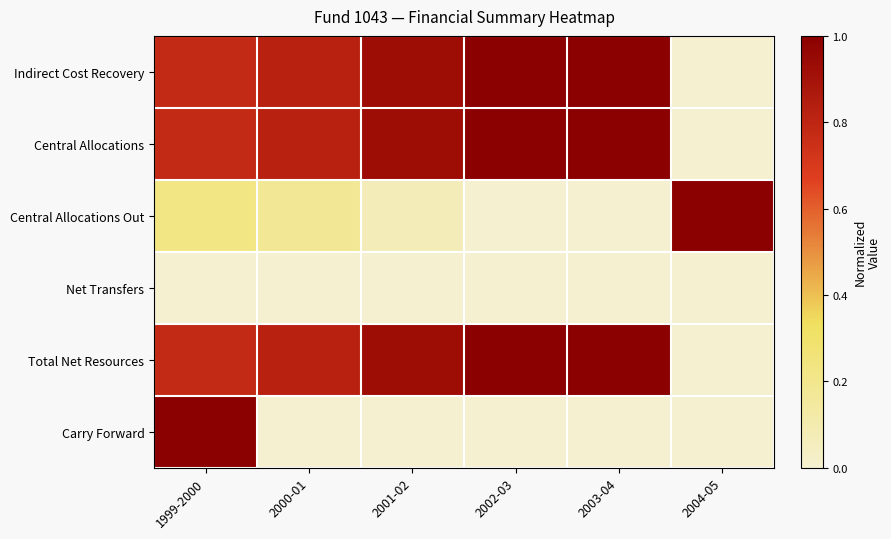

Reading left to right, transcribe all the data shown in this chart.

Indirect Cost Recovery: 1999-2000=0.8	2000-01=0.8	2001-02=0.9	2002-03=1.0	2003-04=1.0	2004-05=0.0
Central Allocations: 1999-2000=0.8	2000-01=0.8	2001-02=0.9	2002-03=1.0	2003-04=1.0	2004-05=0.0
Central Allocations Out: 1999-2000=0.2	2000-01=0.2	2001-02=0.1	2002-03=0.0	2003-04=0.0	2004-05=1.0
Net Transfers: 1999-2000=0.0	2000-01=0.0	2001-02=0.0	2002-03=0.0	2003-04=0.0	2004-05=0.0
Total Net Resources: 1999-2000=0.8	2000-01=0.8	2001-02=0.9	2002-03=1.0	2003-04=1.0	2004-05=0.0
Carry Forward: 1999-2000=1.0	2000-01=0.0	2001-02=0.0	2002-03=0.0	2003-04=0.0	2004-05=0.0